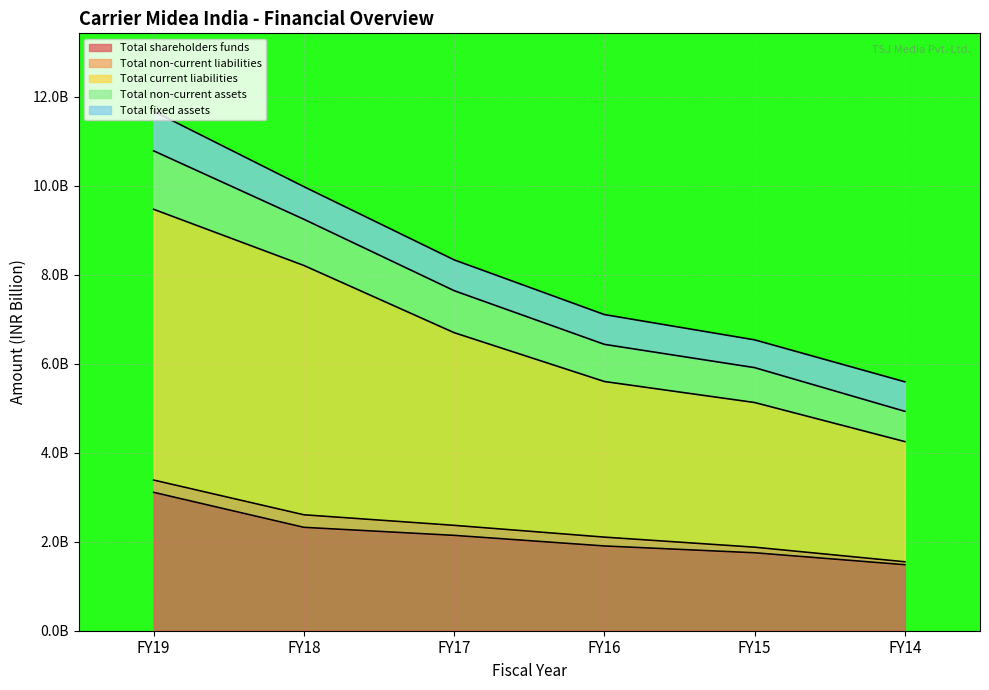

Is the value of Total current liabilities at FY16 greater than the value of Total shareholders funds at FY19?

Yes